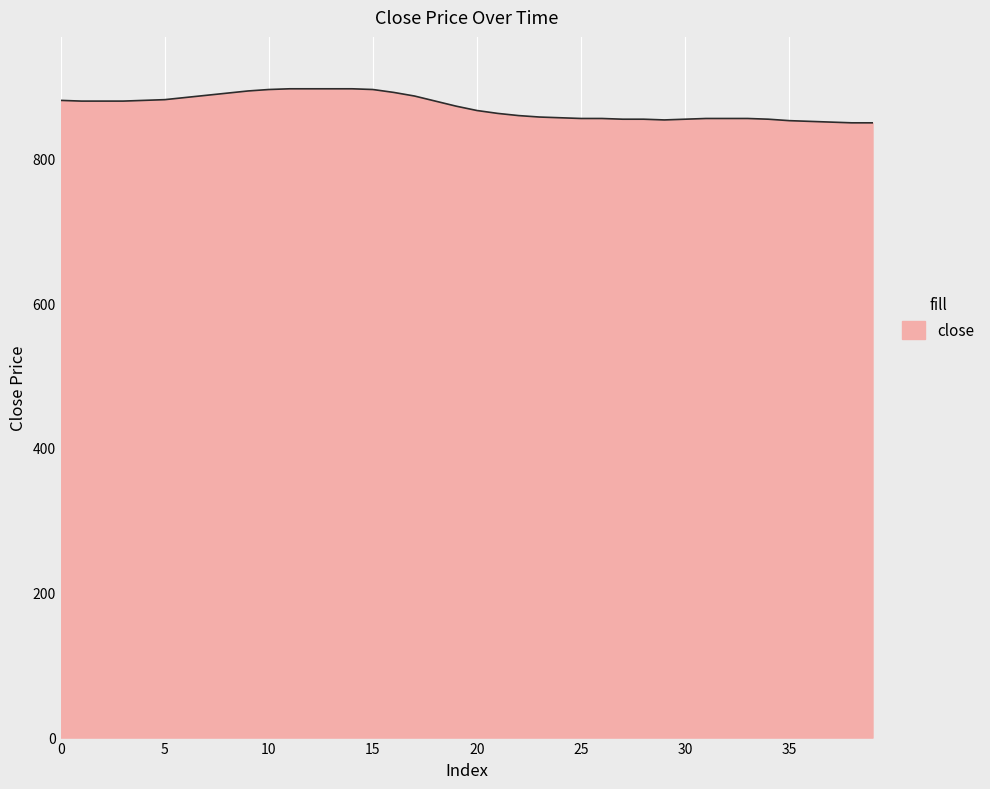

What is the minimum value shown in the chart?

849